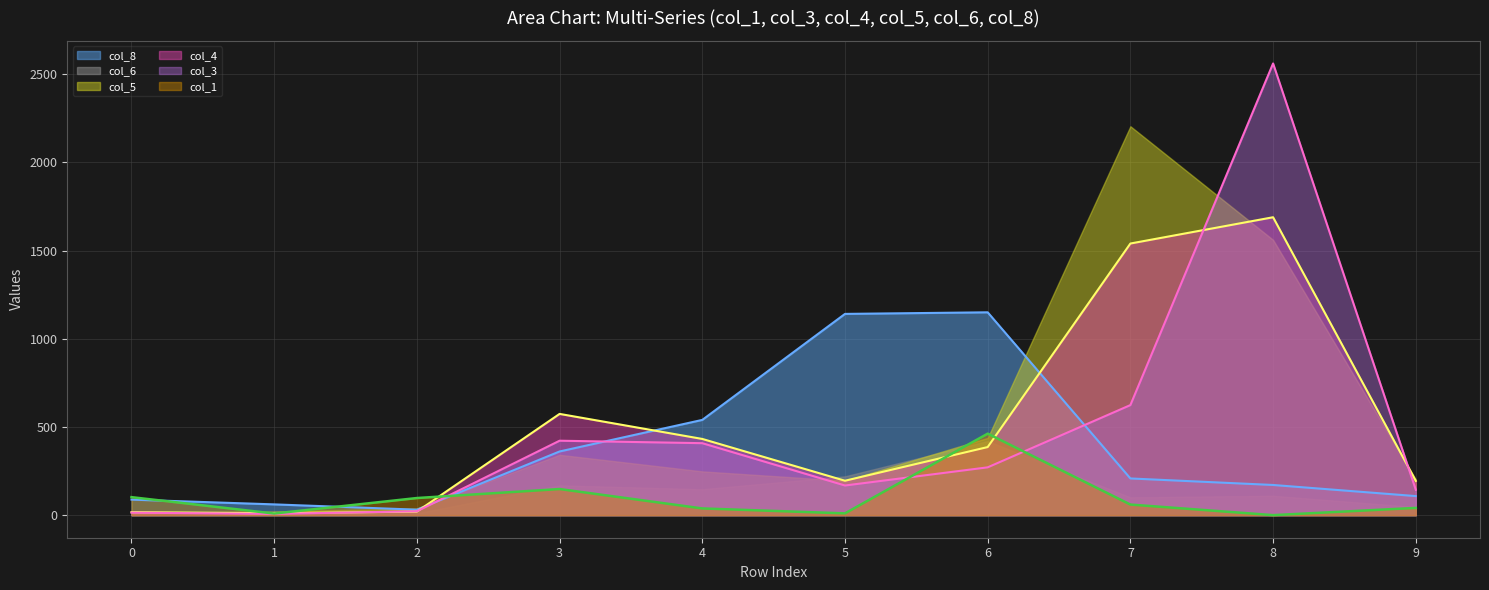

How many values in the col_1 series exceed 60?

4